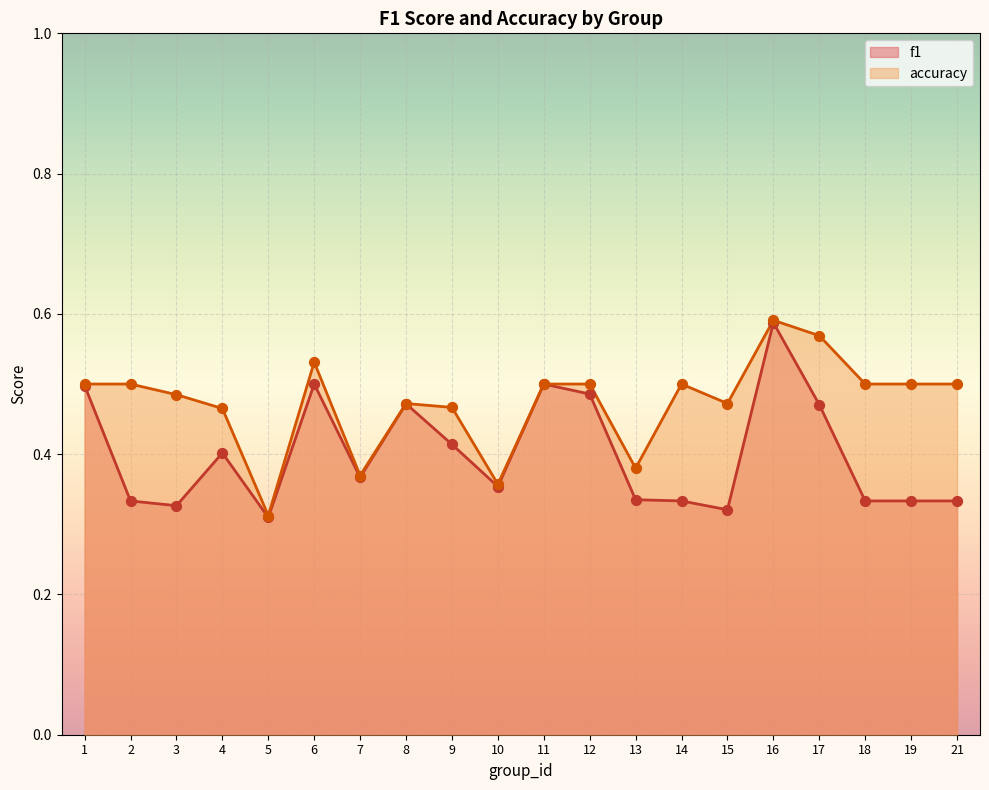

At how many categories does at least one series exceed 0?

20